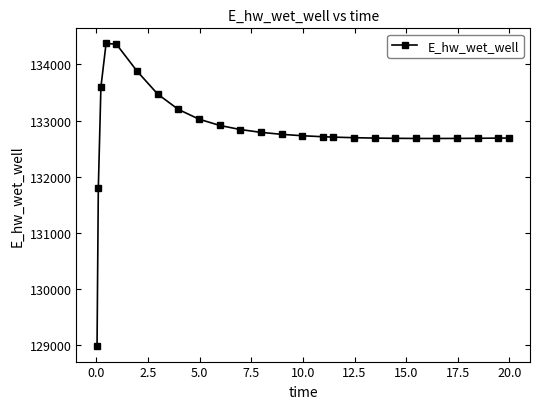

What is the value of the 10th point from the left?

132913.4